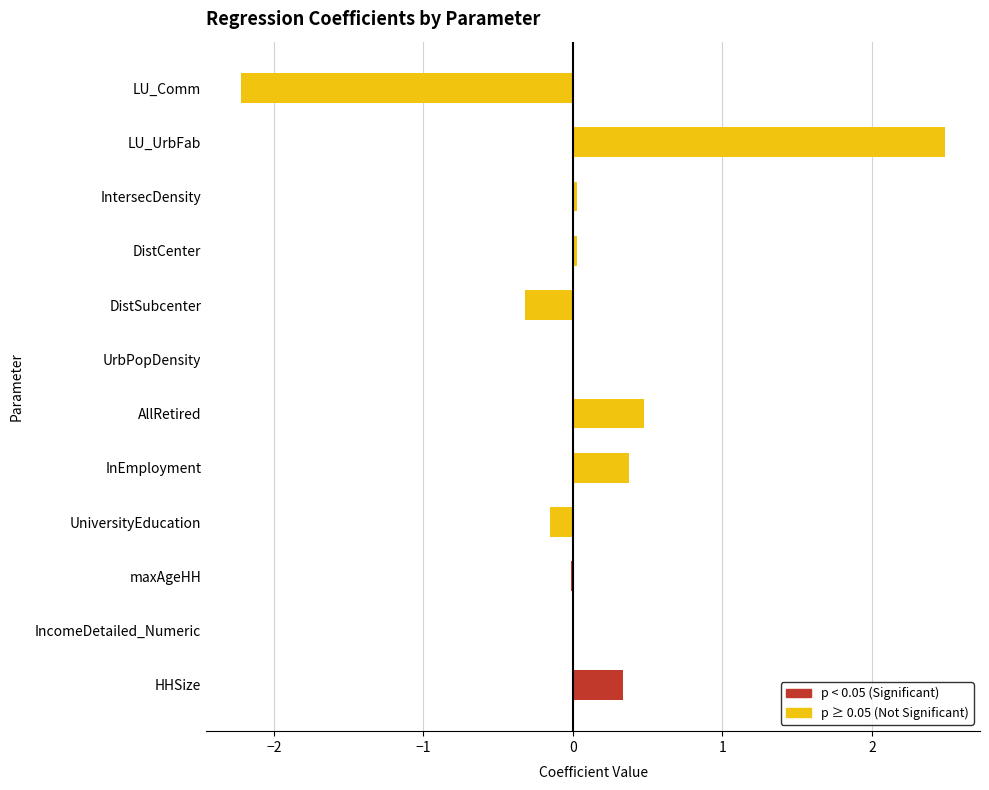

What is the approximate value at LU_Comm?

-2.2